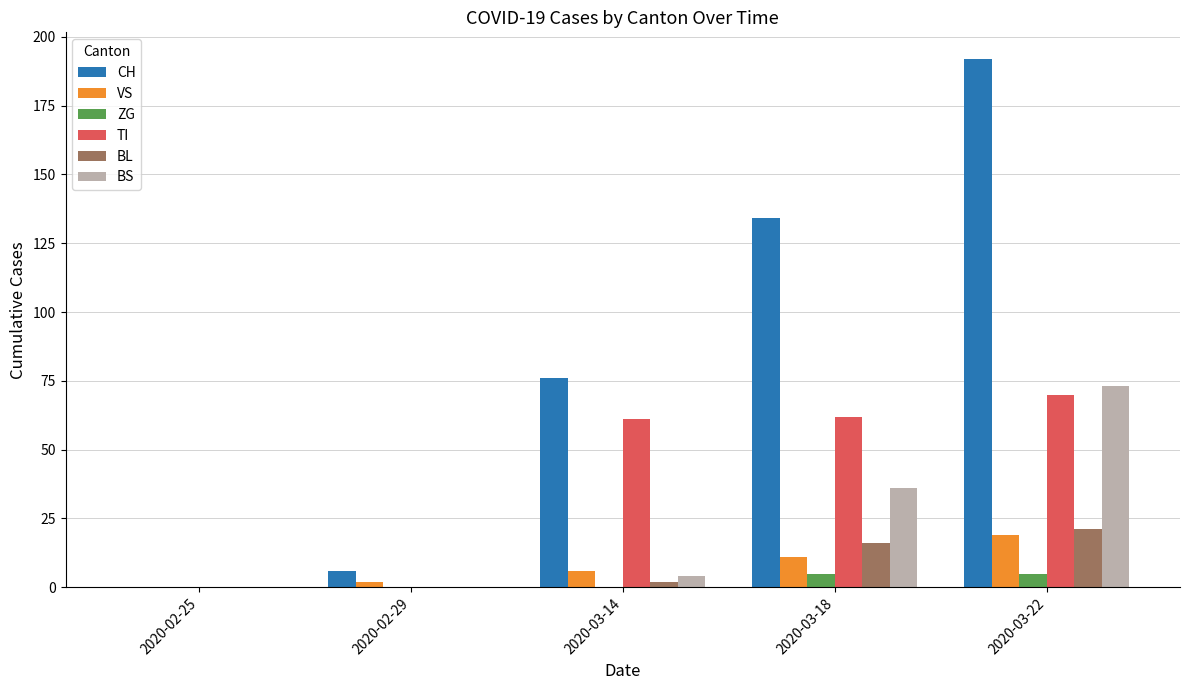

At which category is the sum across all series the highest?

2020-03-22